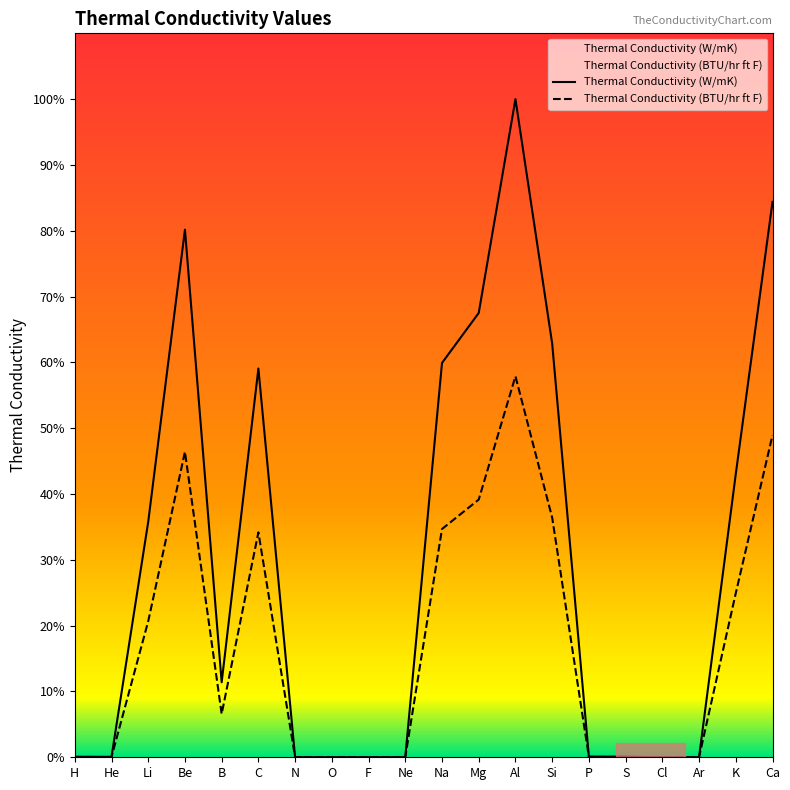

How many values in the Thermal Conductivity (BTU/hr ft F) series are below 15?

10